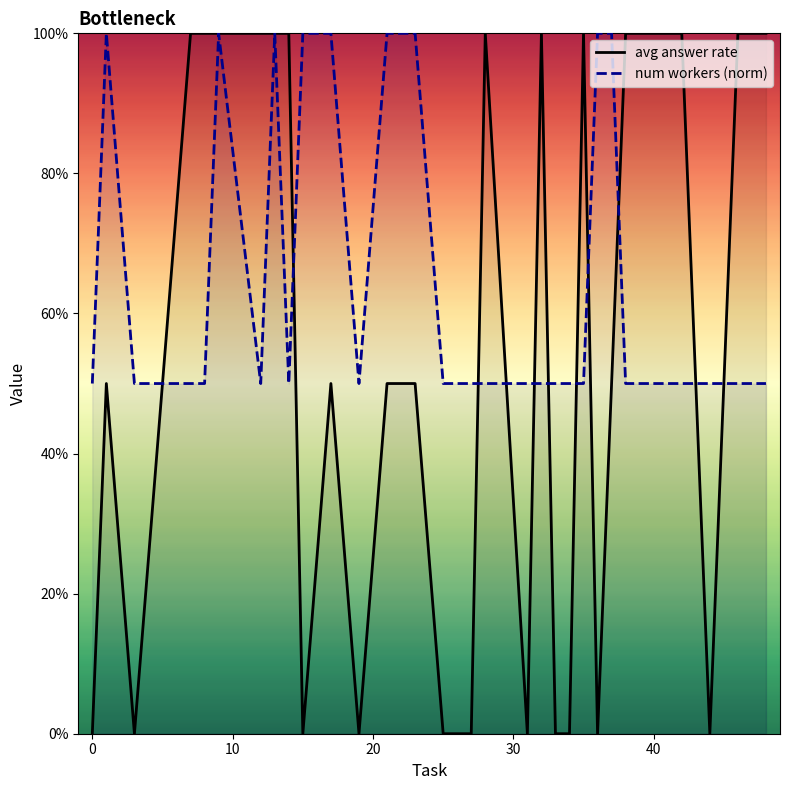

How many lines are shown in the chart?

2